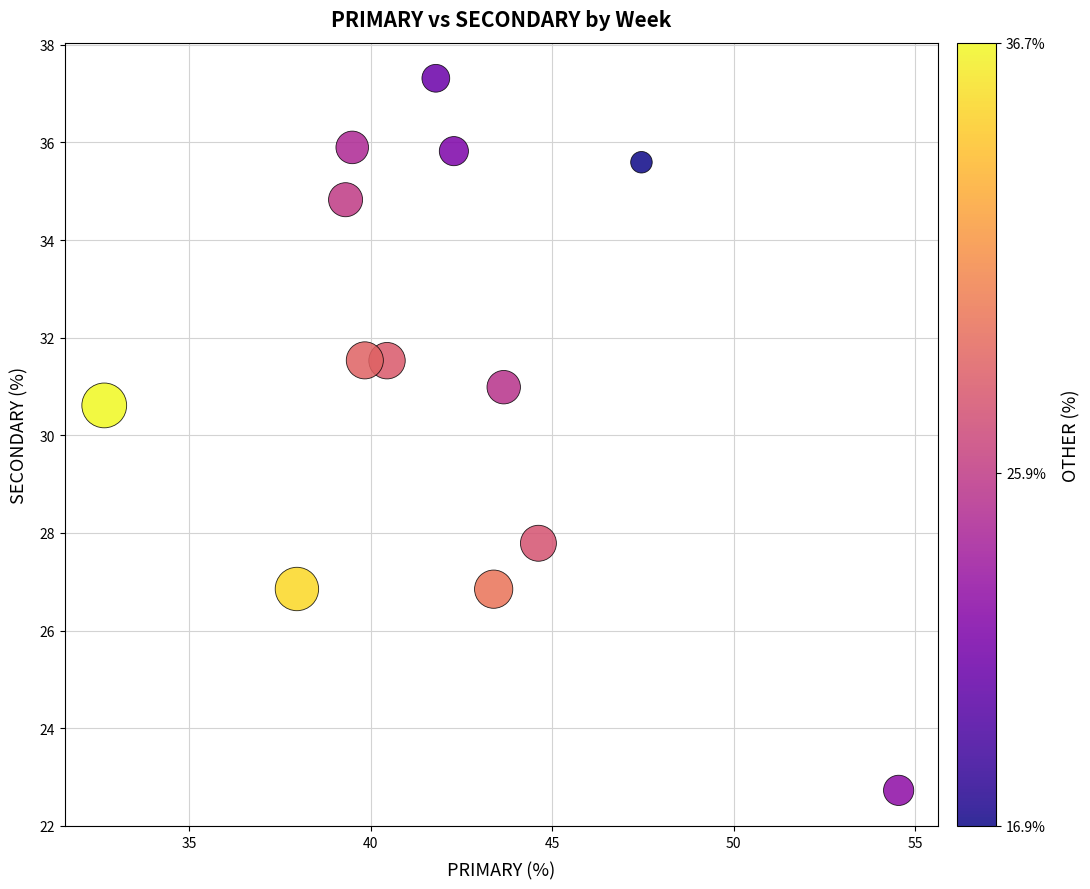

What Y value in the scatter plot is closest to 30?

30.6